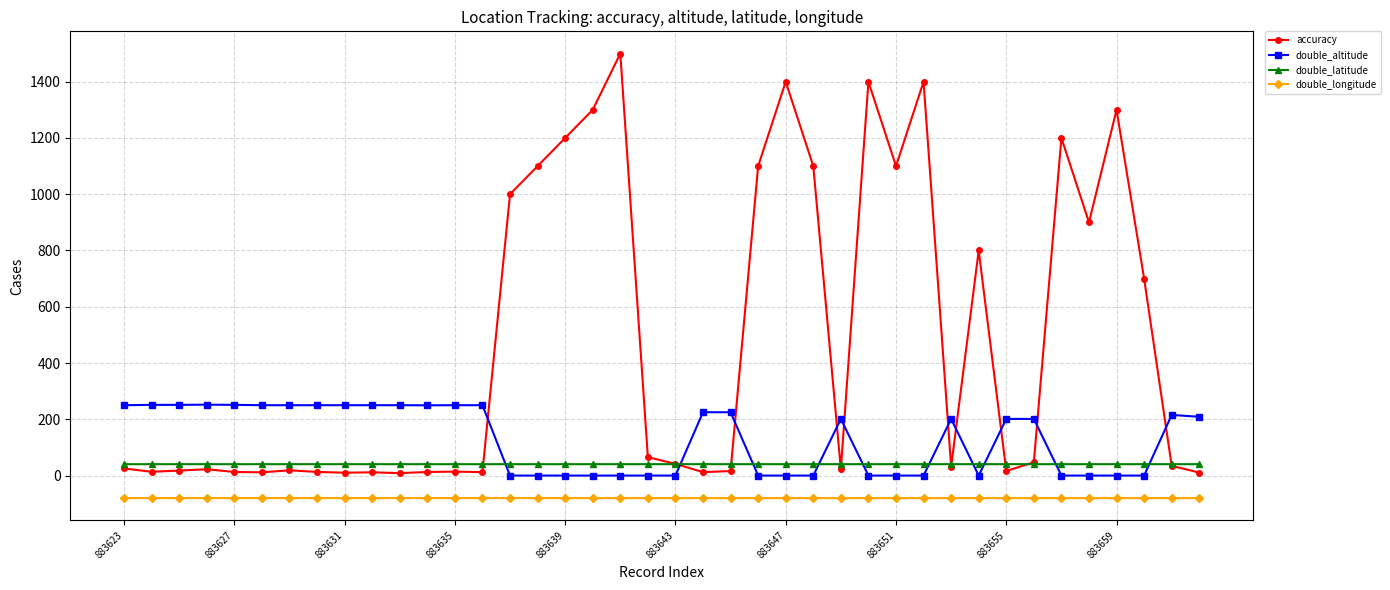

In double_longitude, how many points are lower than both neighbors (excluding endpoints)?

12